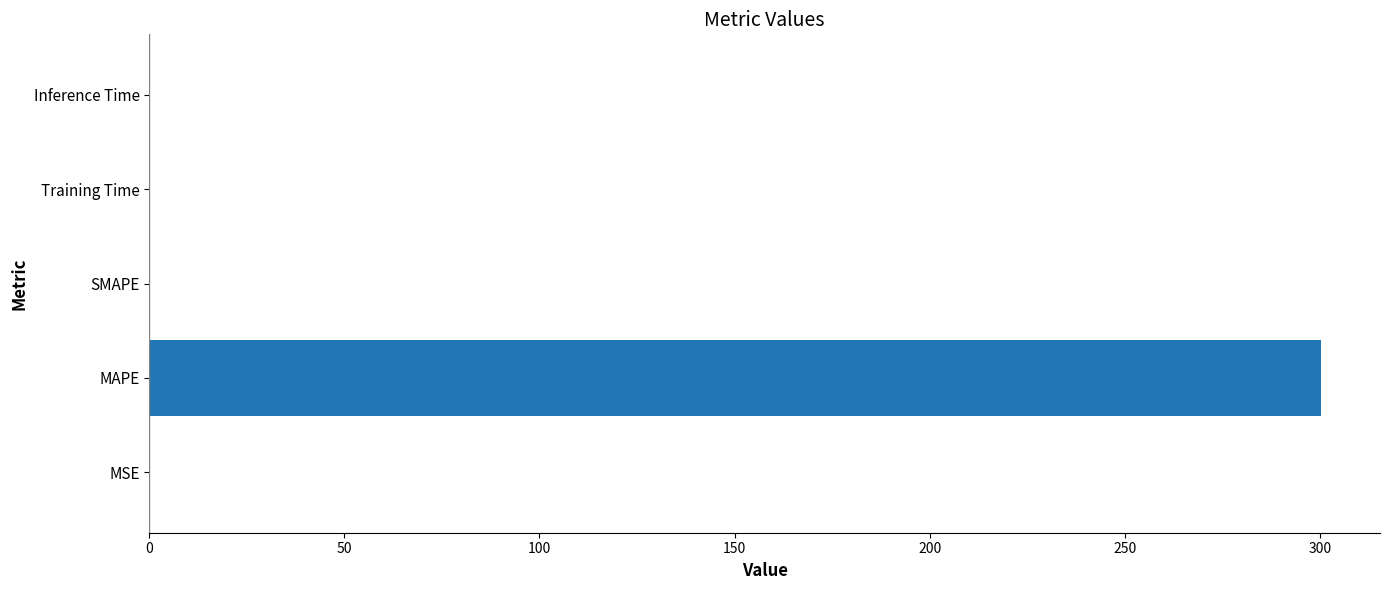

What is the sum of all values?

300.7